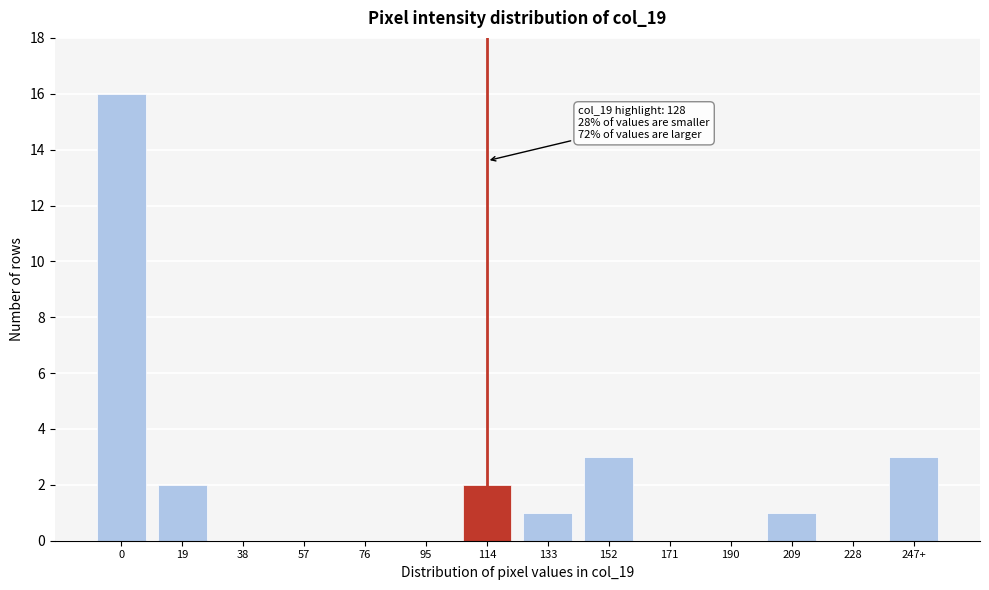

Reading right to left, transcribe all the data shown in this chart.

247+=3	228=0	209=1	190=0	171=0	152=3	133=1	114=2	95=0	76=0	57=0	38=0	19=2	0=16